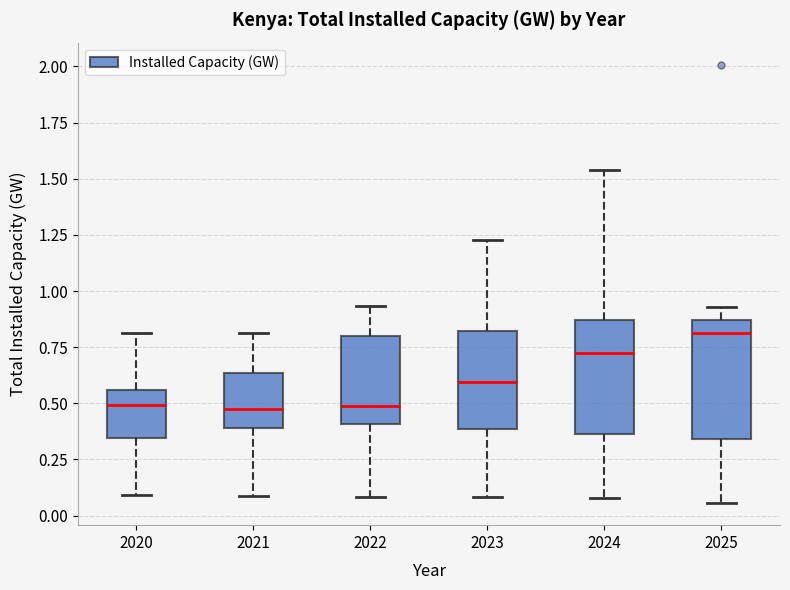

Reading left to right, read every box against the y-axis: the position of its median line, the range the box covers, and the ends of its whiskers. The values are not printed on the chart, so give them approximately, as read against the axis.

2020: median 0.50, box 0.35 to 0.55, whiskers 0.10 to 0.80
2021: median 0.45, box 0.40 to 0.65, whiskers 0.10 to 0.80
2022: median 0.50, box 0.40 to 0.80, whiskers 0.10 to 0.95
2023: median 0.60, box 0.40 to 0.80, whiskers 0.10 to 1.25
2024: median 0.75, box 0.35 to 0.85, whiskers 0.10 to 1.55
2025: median 0.80, box 0.35 to 0.85, whiskers 0.05 to 0.95